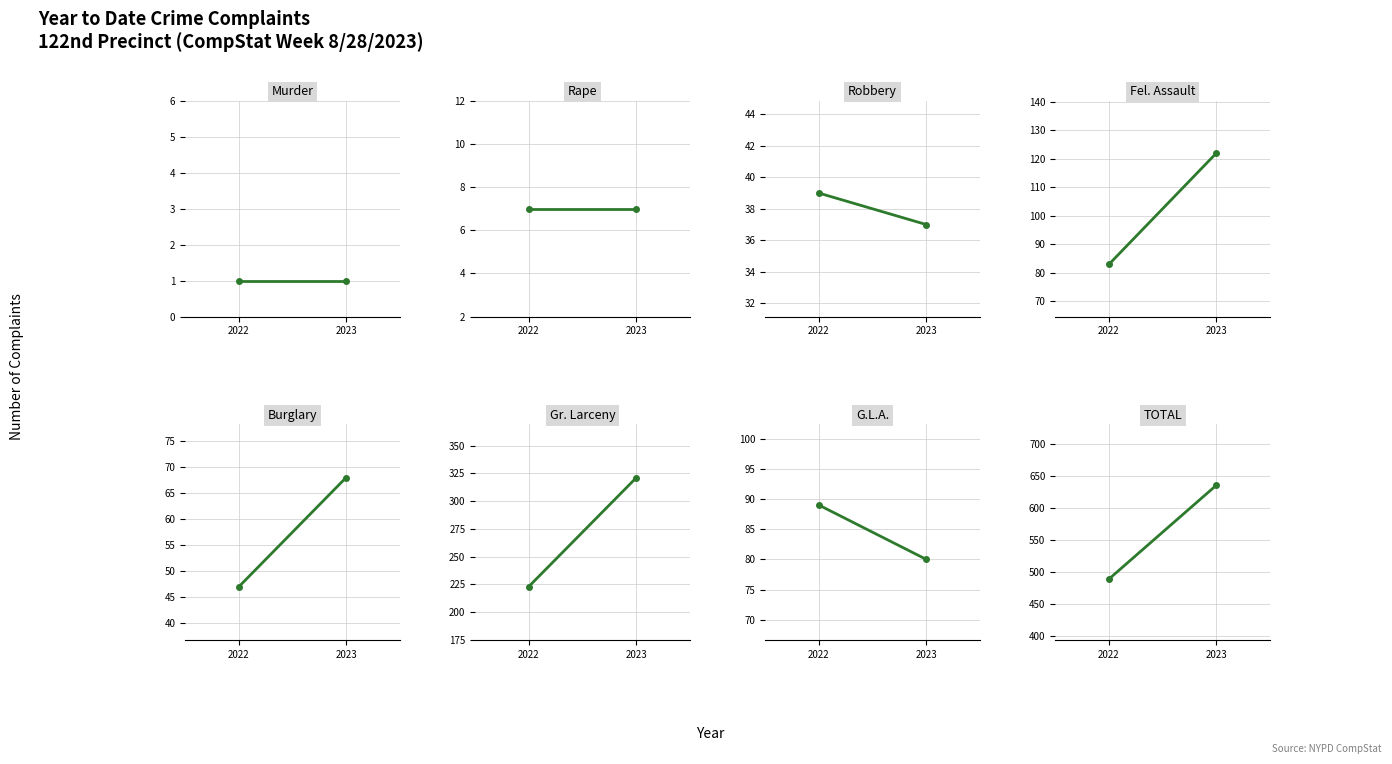

What is the sum of the 2022 YTD values at 7 and 1?

496